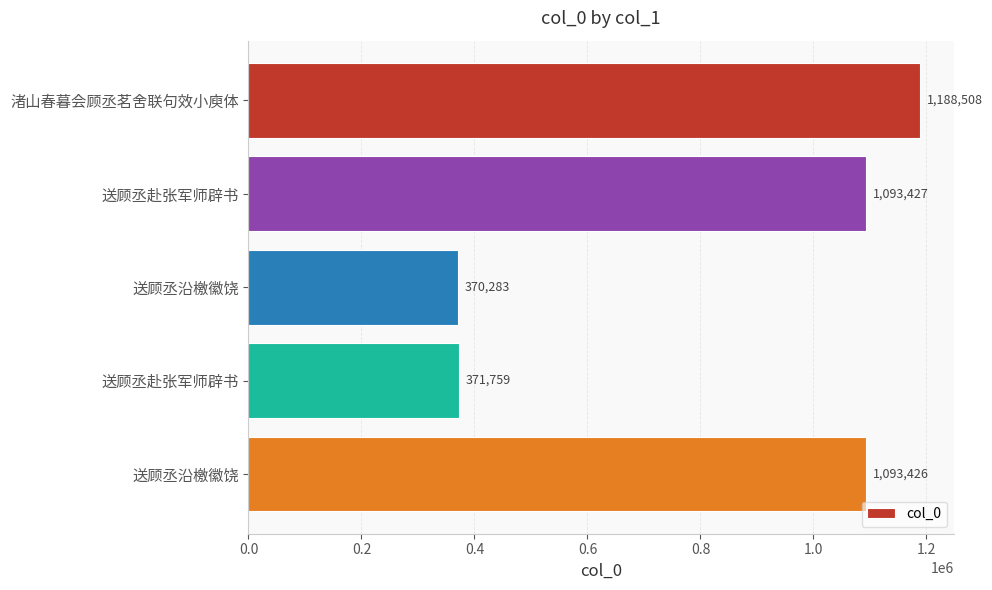

How many bars are there in total?

5